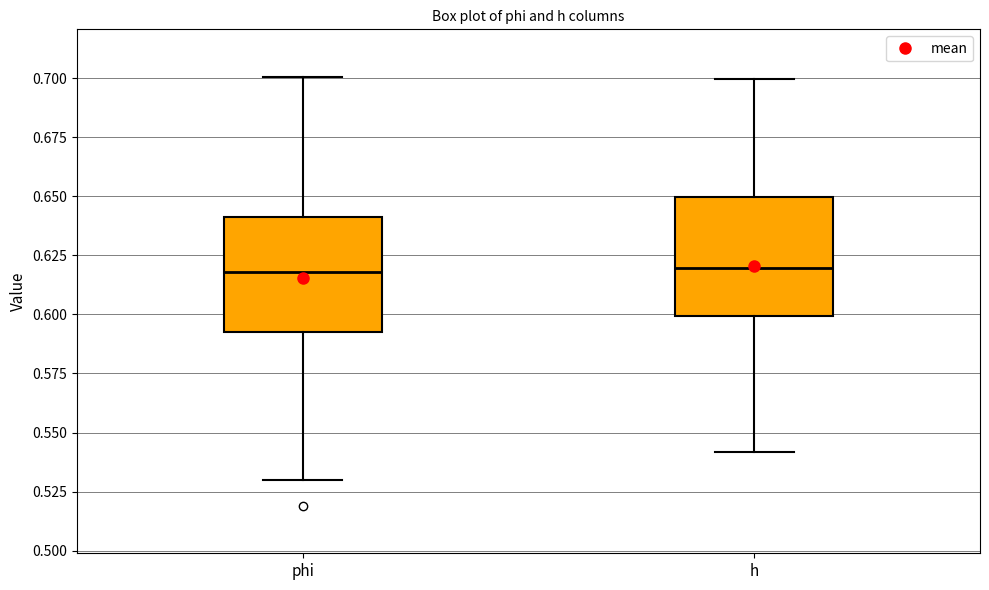

Where is the lower edge of the box for phi on the y-axis? The values are not printed on the chart, so give them approximately, as read against the axis.

0.59